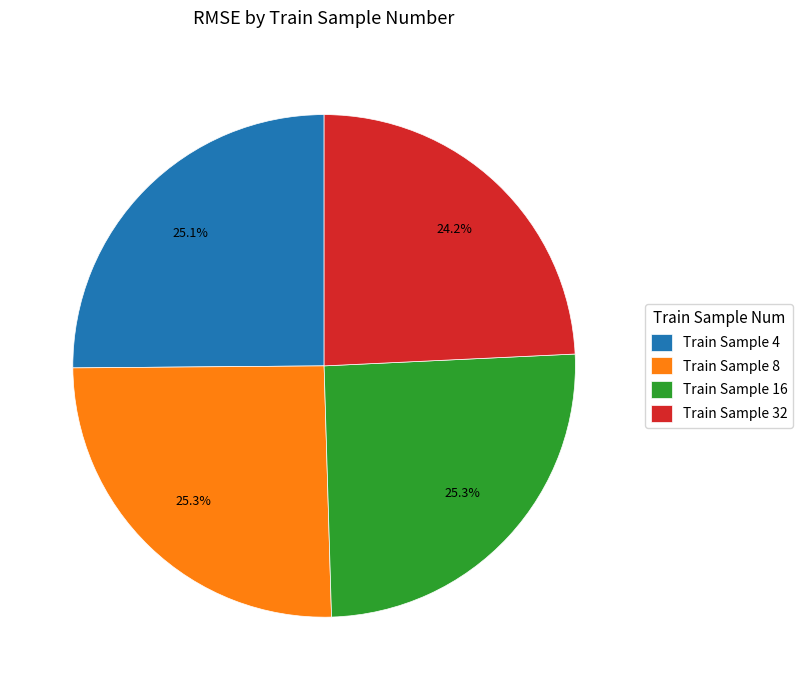

Between Train Sample 16 and Train Sample 32, which is larger?

Train Sample 16